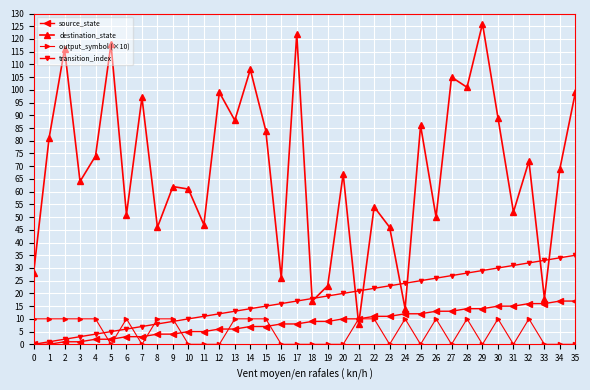

Where is the first local minimum for destination_state?

3